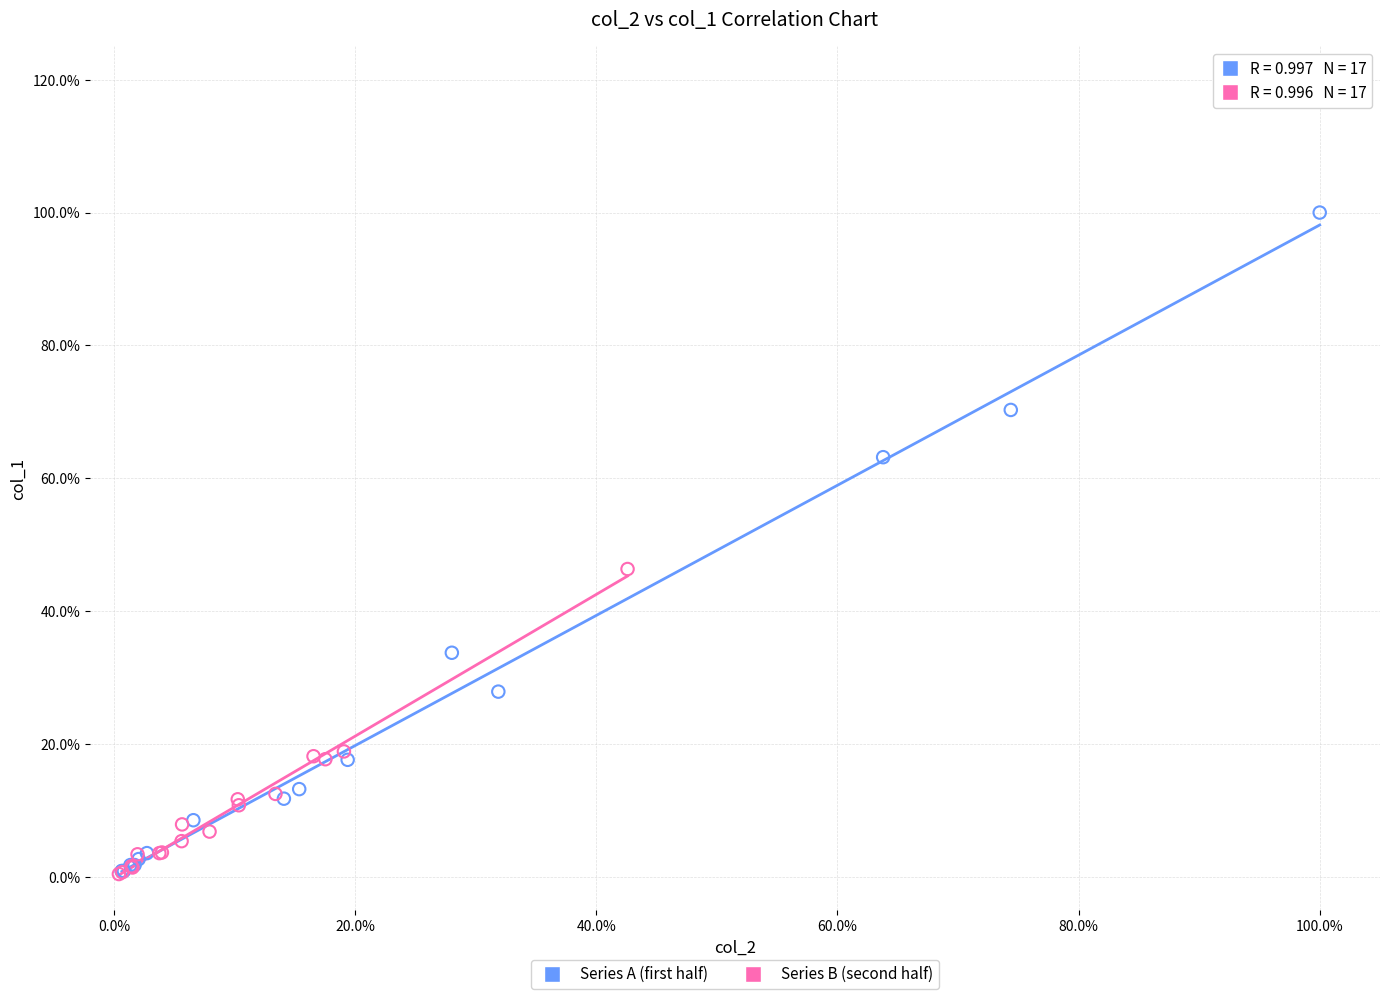

What are all the series names shown in the legend?

Series A (first half), Series B (second half)